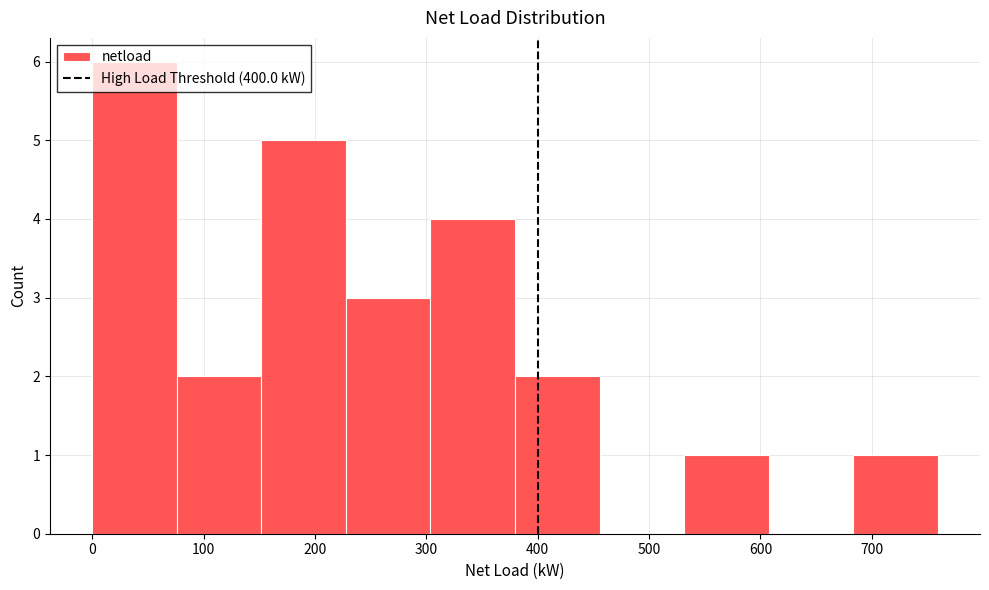

Reading left to right, transcribe this chart: for each bar, give the range it covers on the x-axis and its height. Neither the bar edges nor the heights are printed on the chart, so give them approximately, as read against the axes.

0 to 80: 6
80 to 150: 2
150 to 230: 5
230 to 300: 3
300 to 380: 4
380 to 460: 2
460 to 530: 0
530 to 610: 1
610 to 680: 0
680 to 760: 1